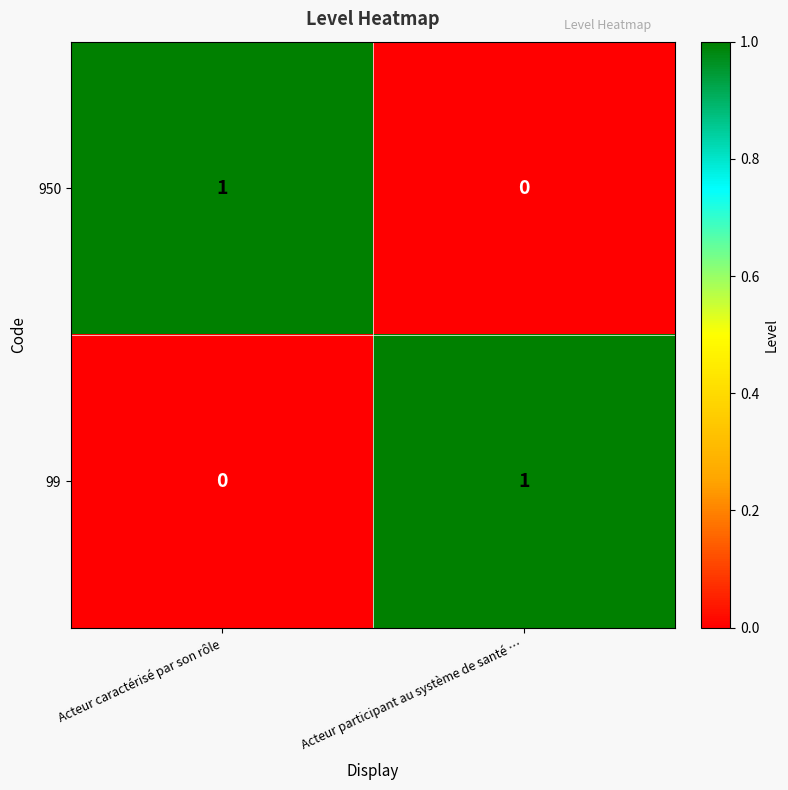

How many values in the 99 series are below 1?

1